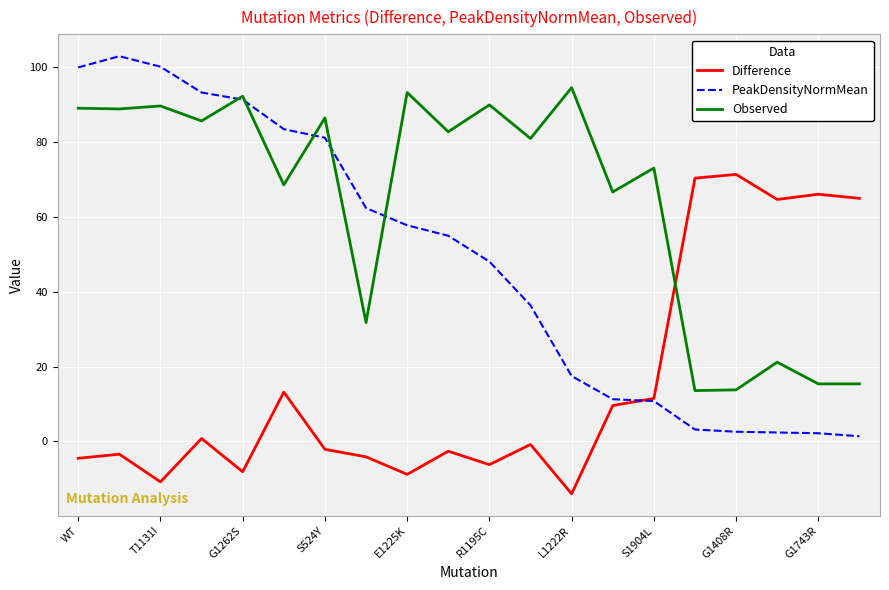

What is the lowest value of the Difference series?

-14.0